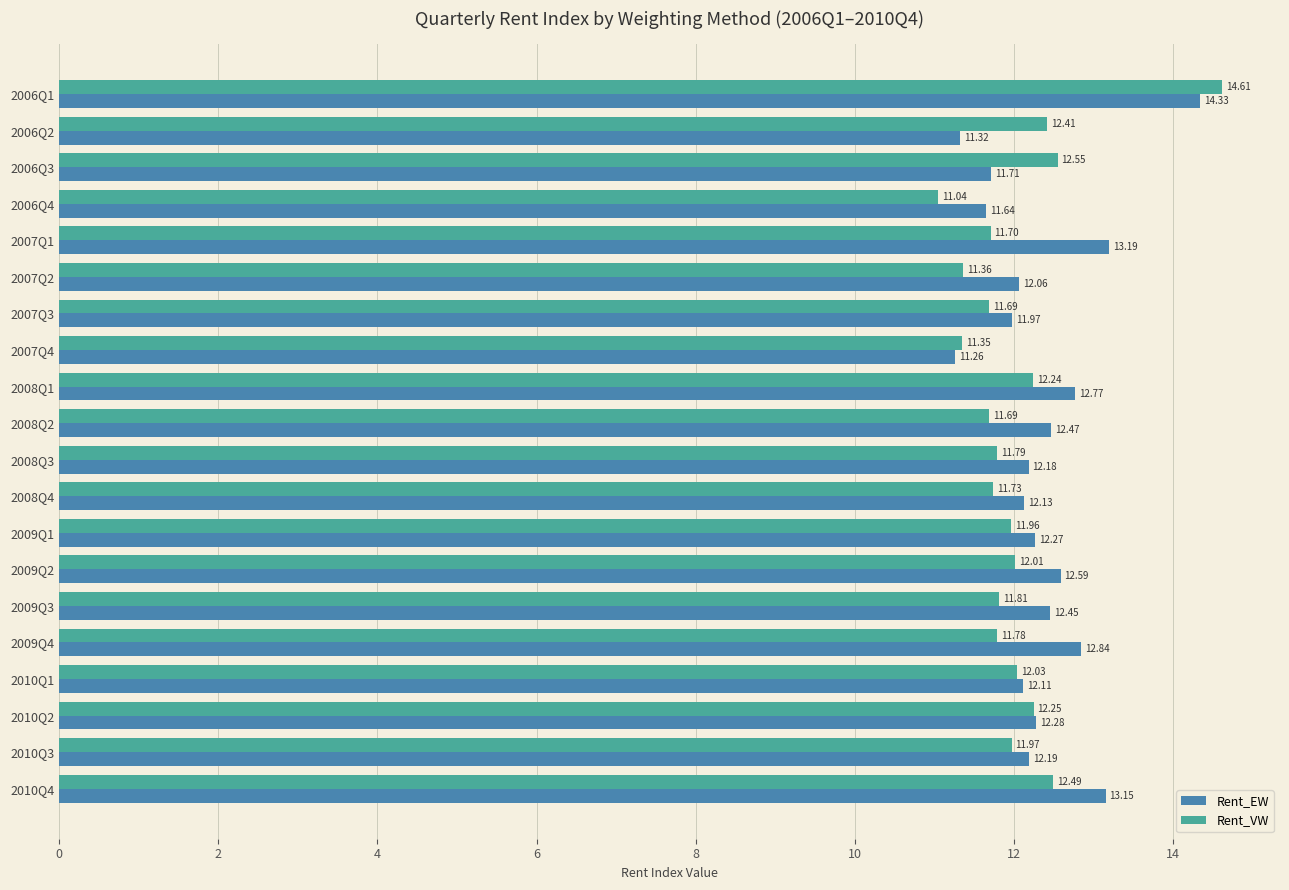

At which category is the sum across all series the highest?

2006Q1